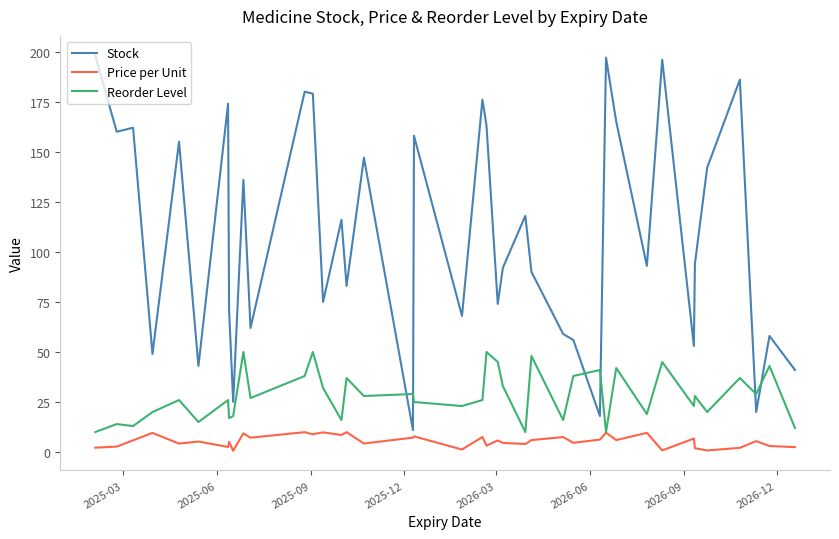

Which series has the largest range (max minus min)?

Stock